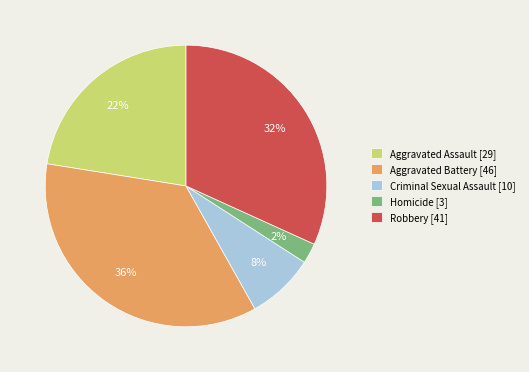

Which category has the biggest portion of the pie?

Aggravated Battery